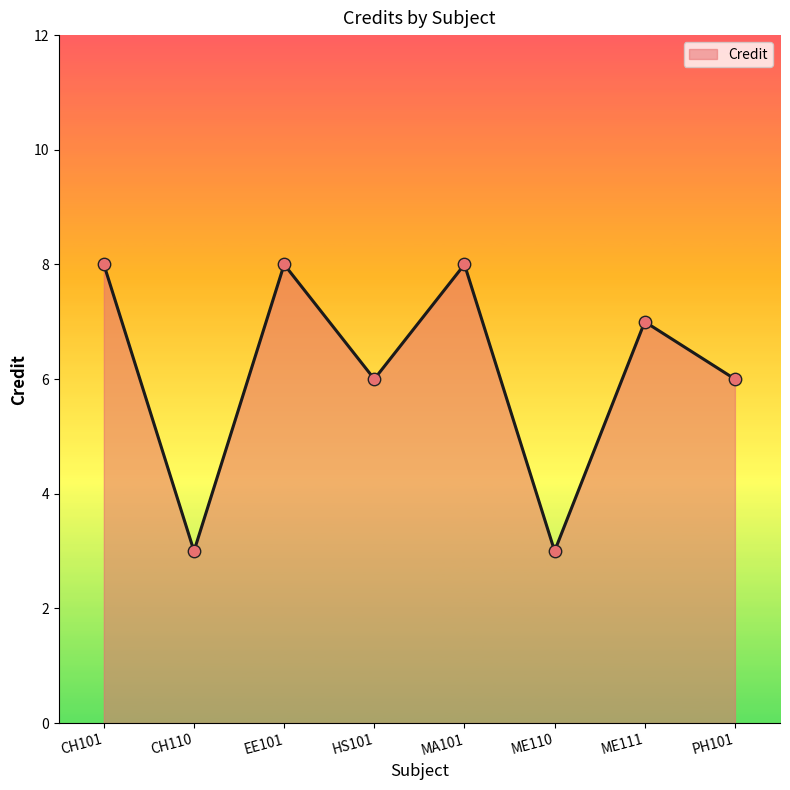

Approximately how many times larger is the value at ME111 compared to PH101?

1.2